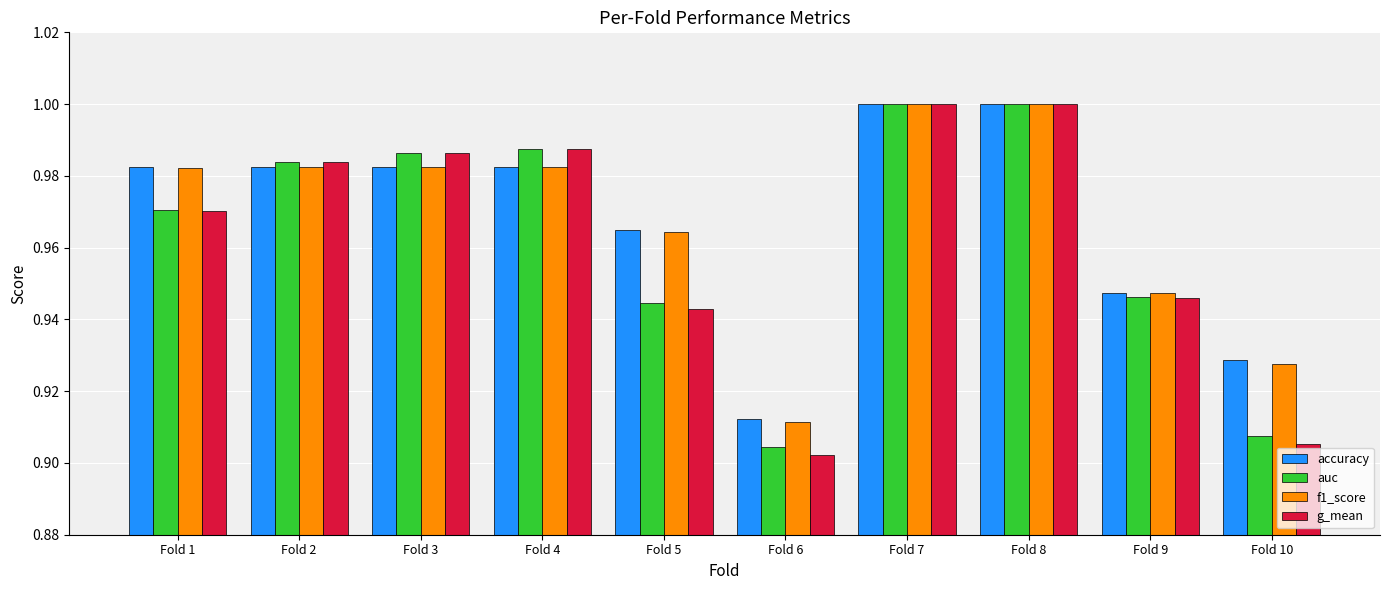

The auc series shows 1.7 at Fold 3. True or false?

False